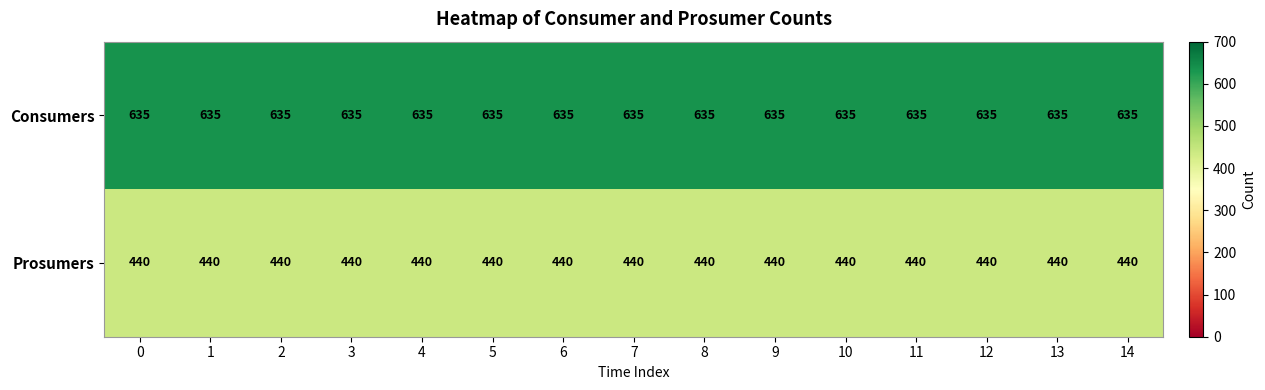

Rank the series at 13 from lowest to highest value.

Prosumers, Consumers